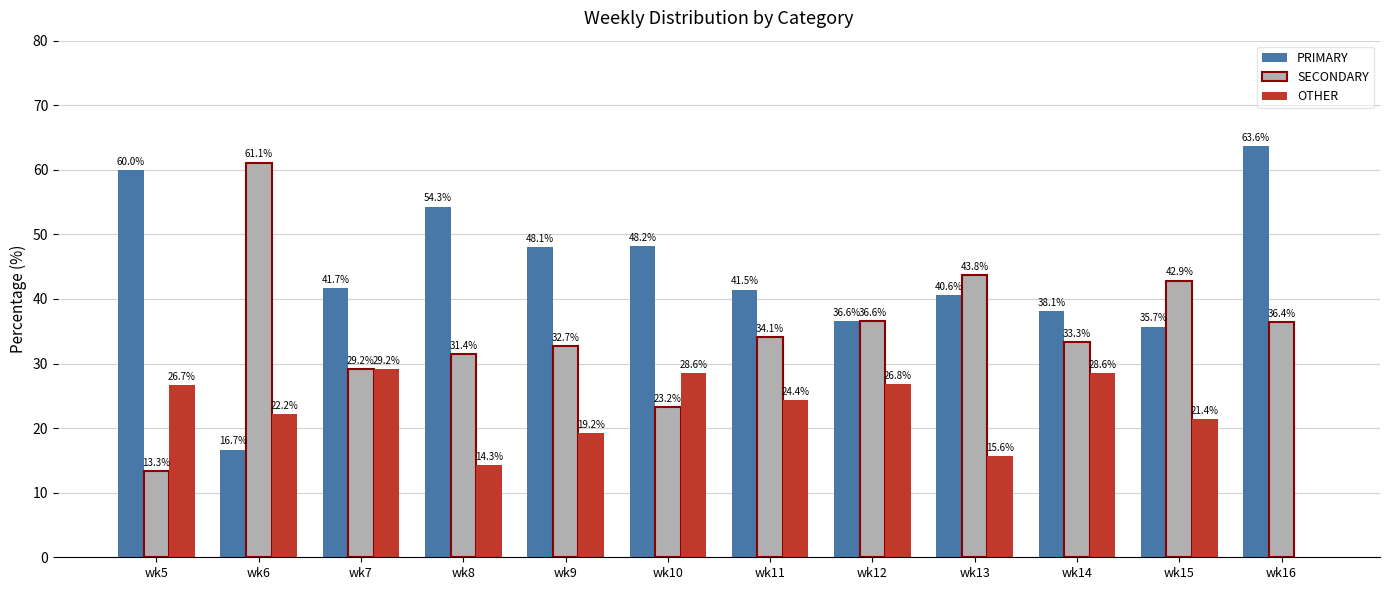

What is the maximum value shown in the chart?

63.6